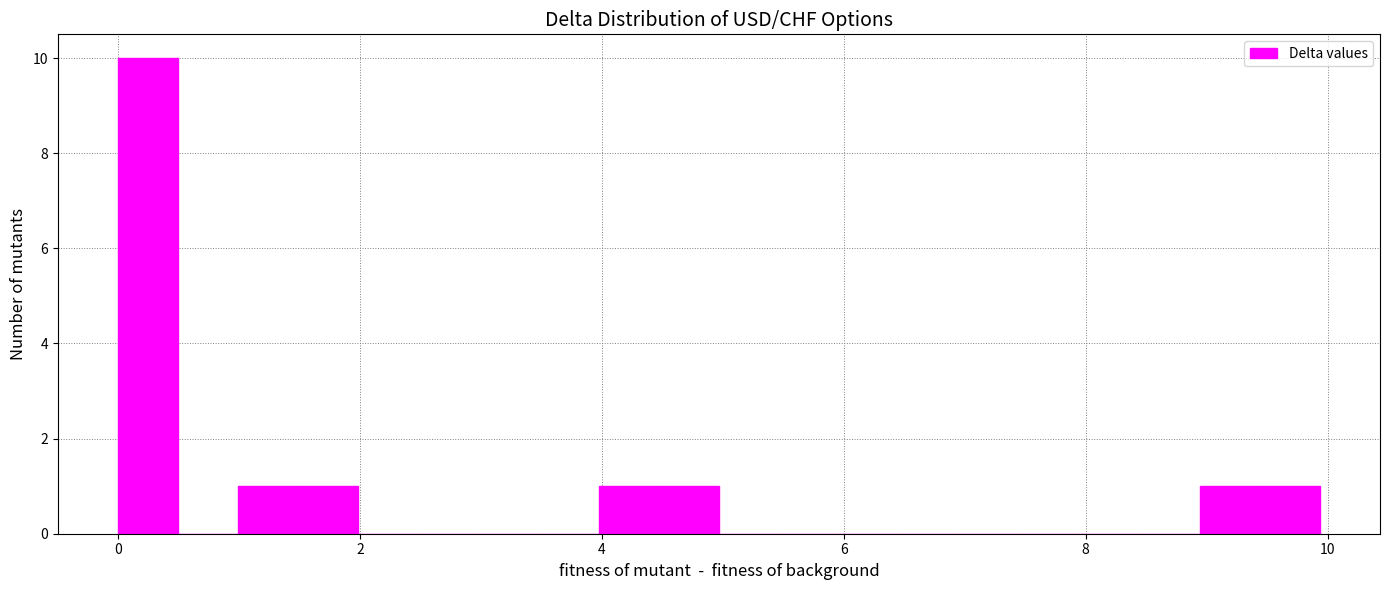

Read against the x-axis, roughly where is the centre of the tallest bar?

0.2